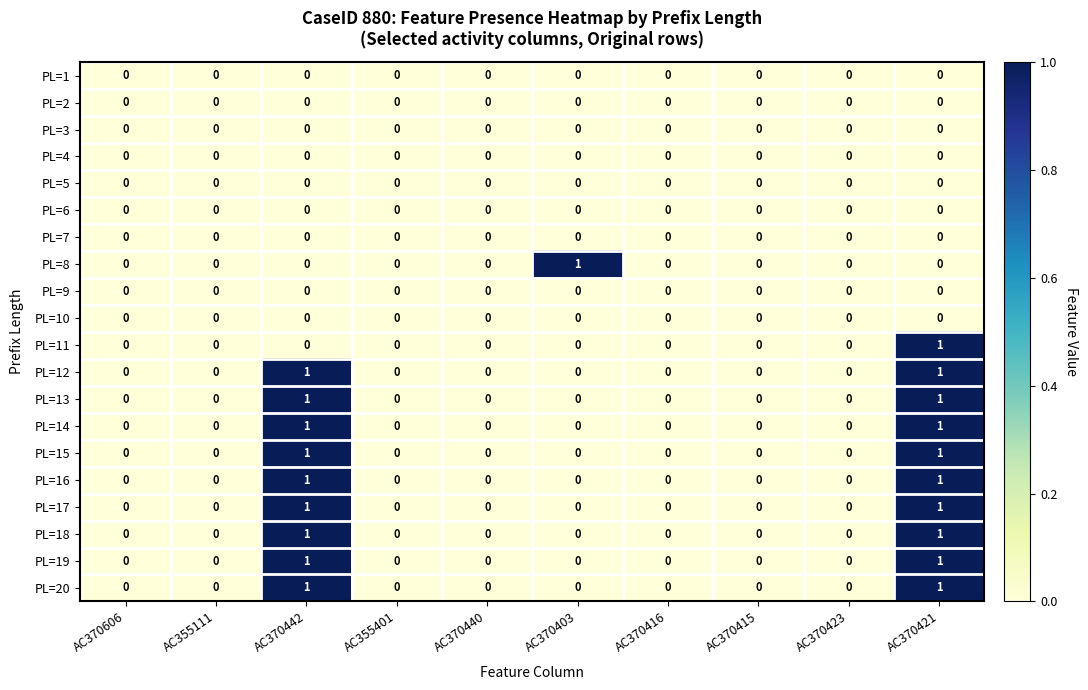

True or false: PL=20 has a value of 0 at AC370606.

True